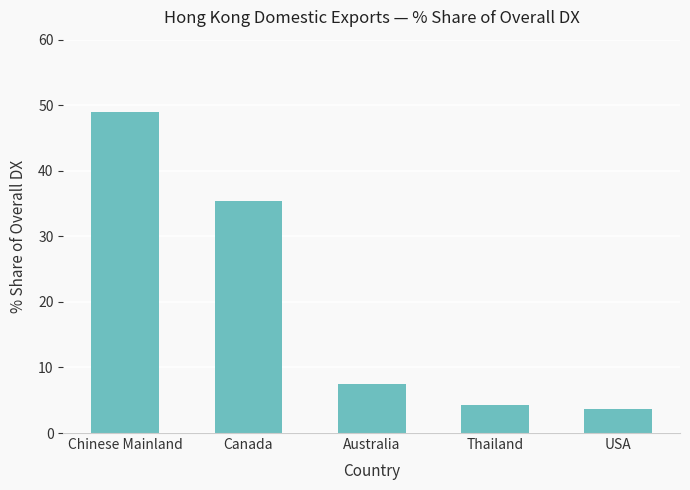

At which label is the value closest to 26?

Canada